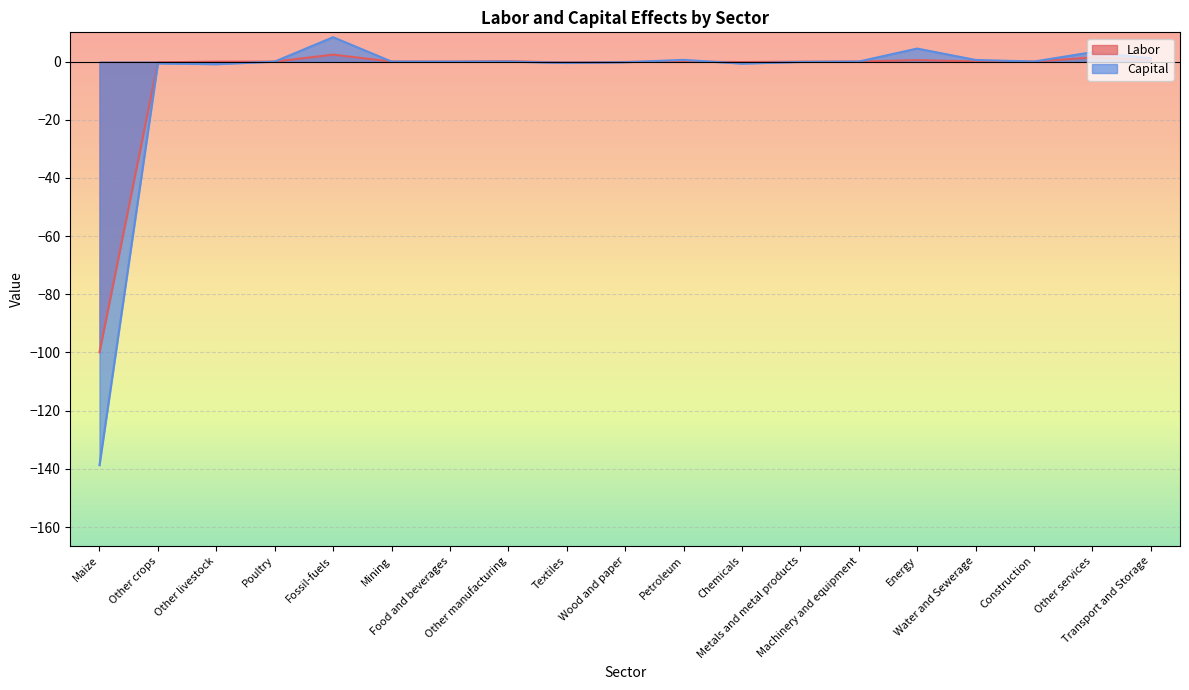

How many intersections are there between Capital and Labor?

5